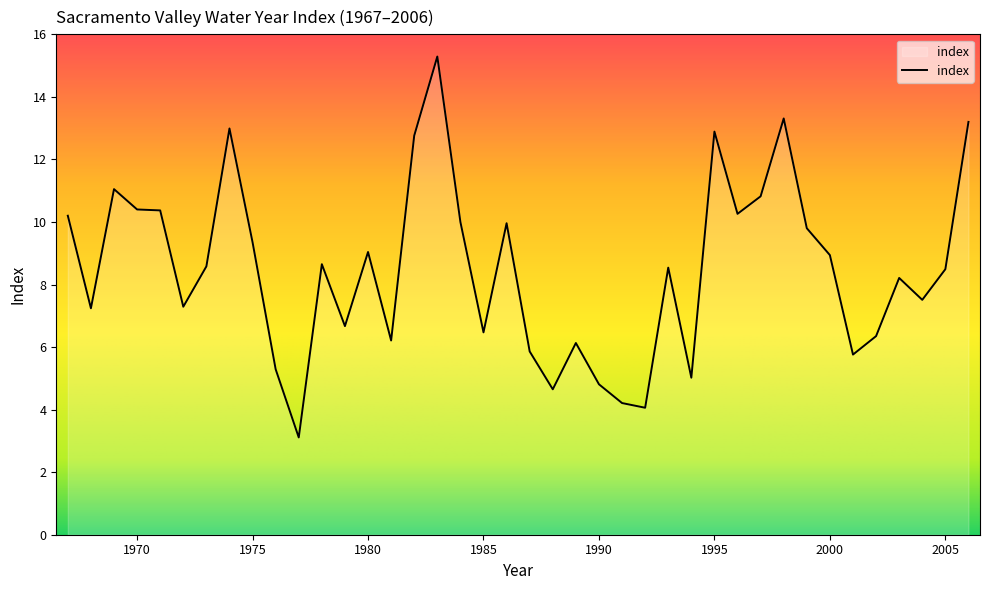

What is the greatest value displayed?

15.3